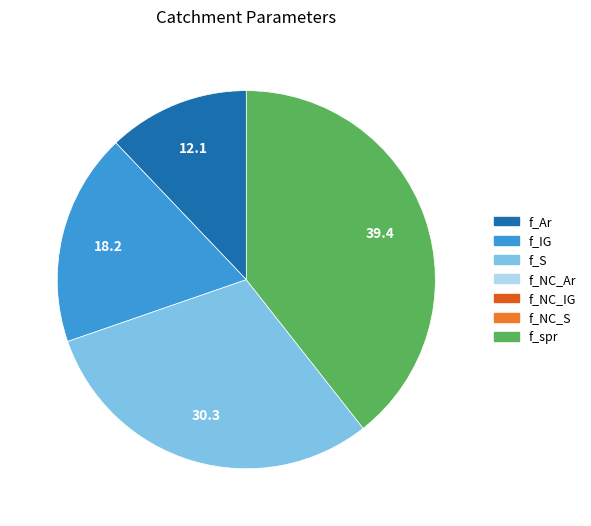

Is there a majority slice in this chart?

No